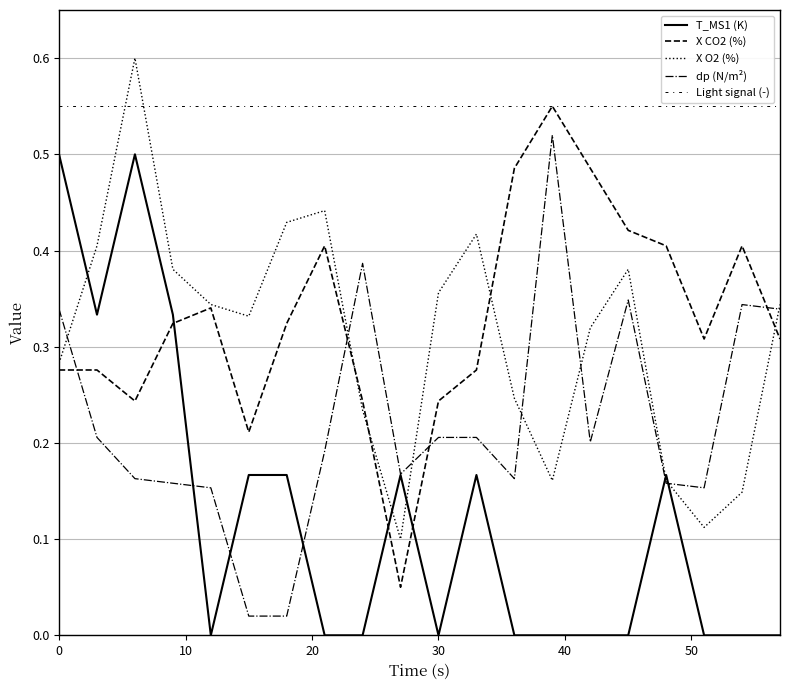

What is the difference between the maximum and second lowest values in the X CO2 (%) series?

0.3